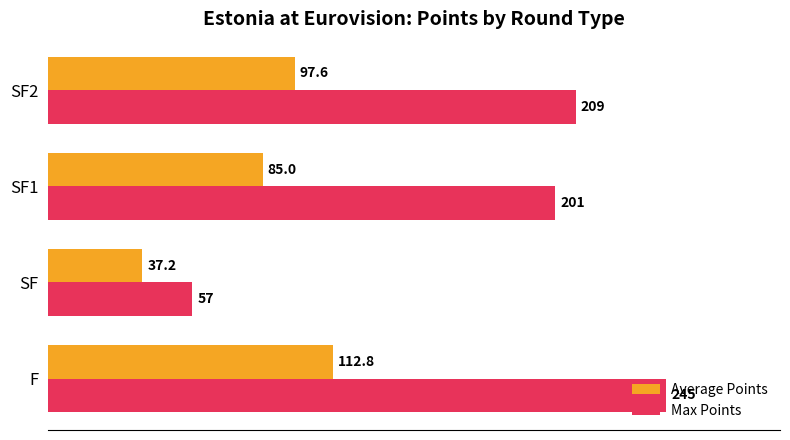

The Average Points series shows 36.3 at SF1. True or false?

False